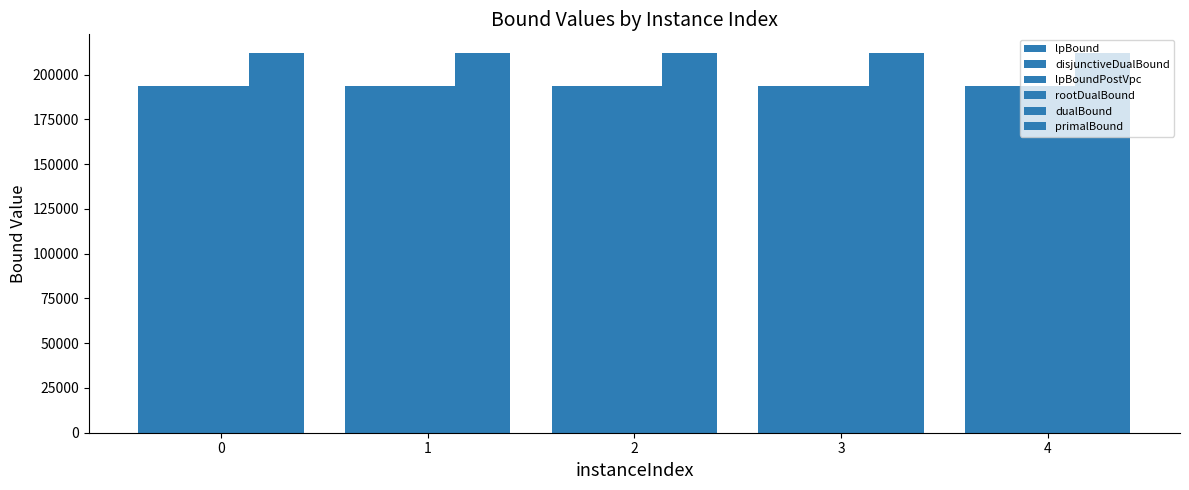

How many bars are there in total?

30